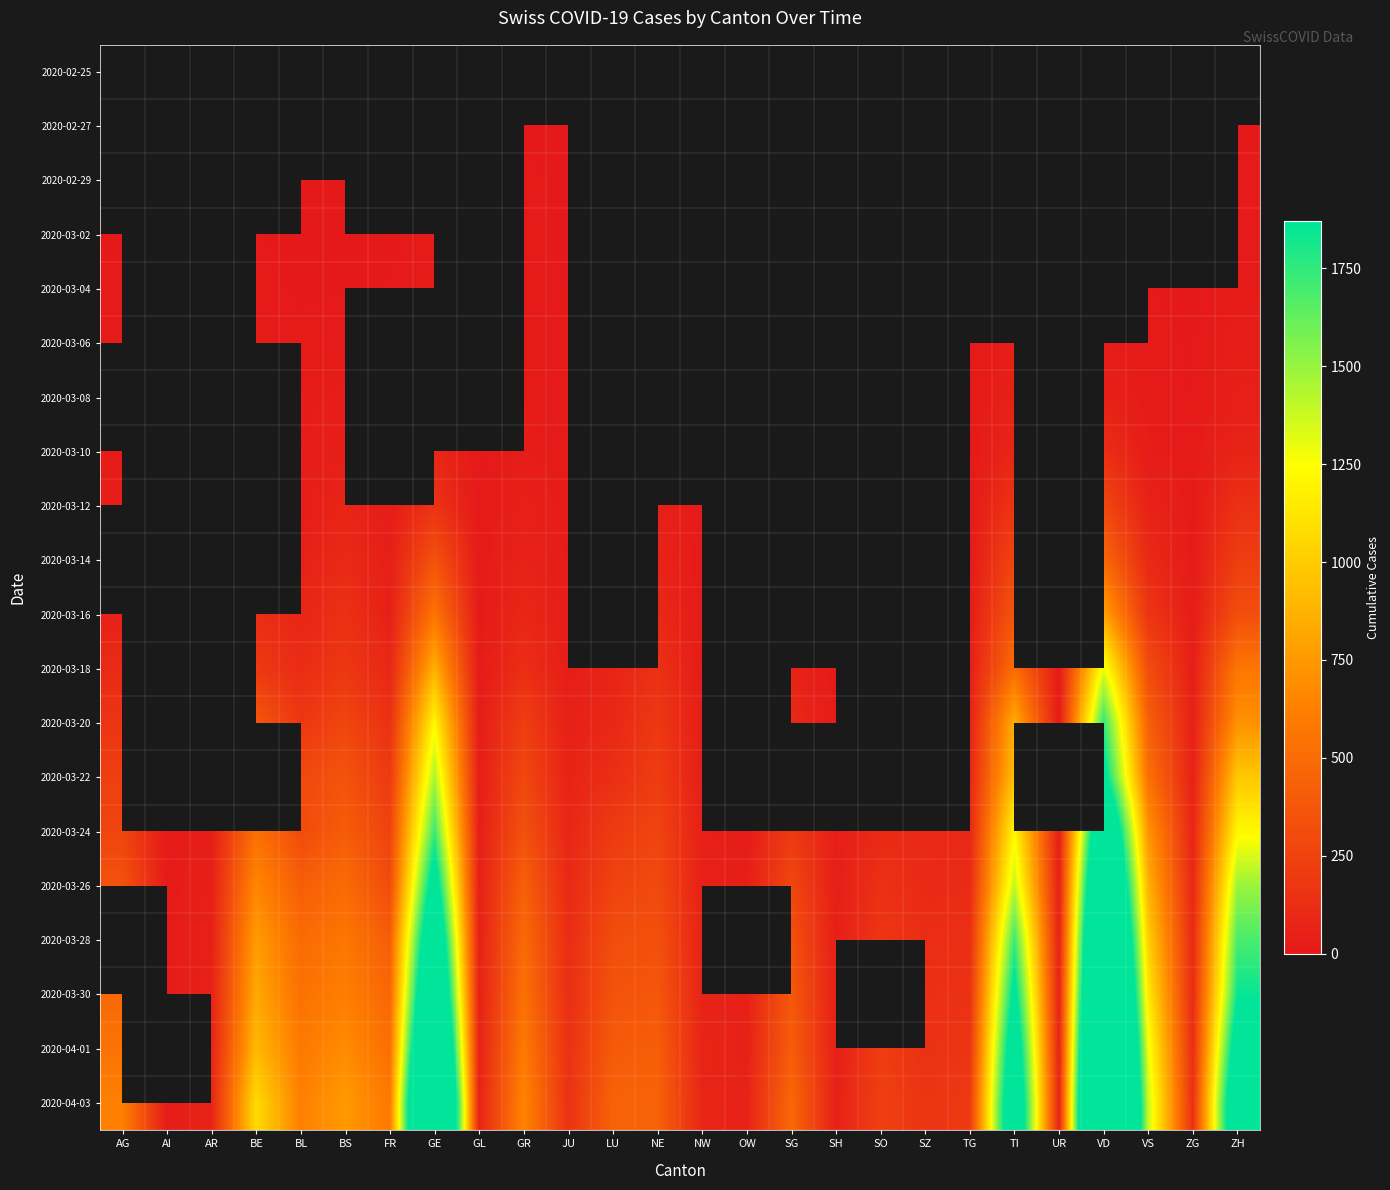

What is the average value of the 2020-04-03 series?

808.0